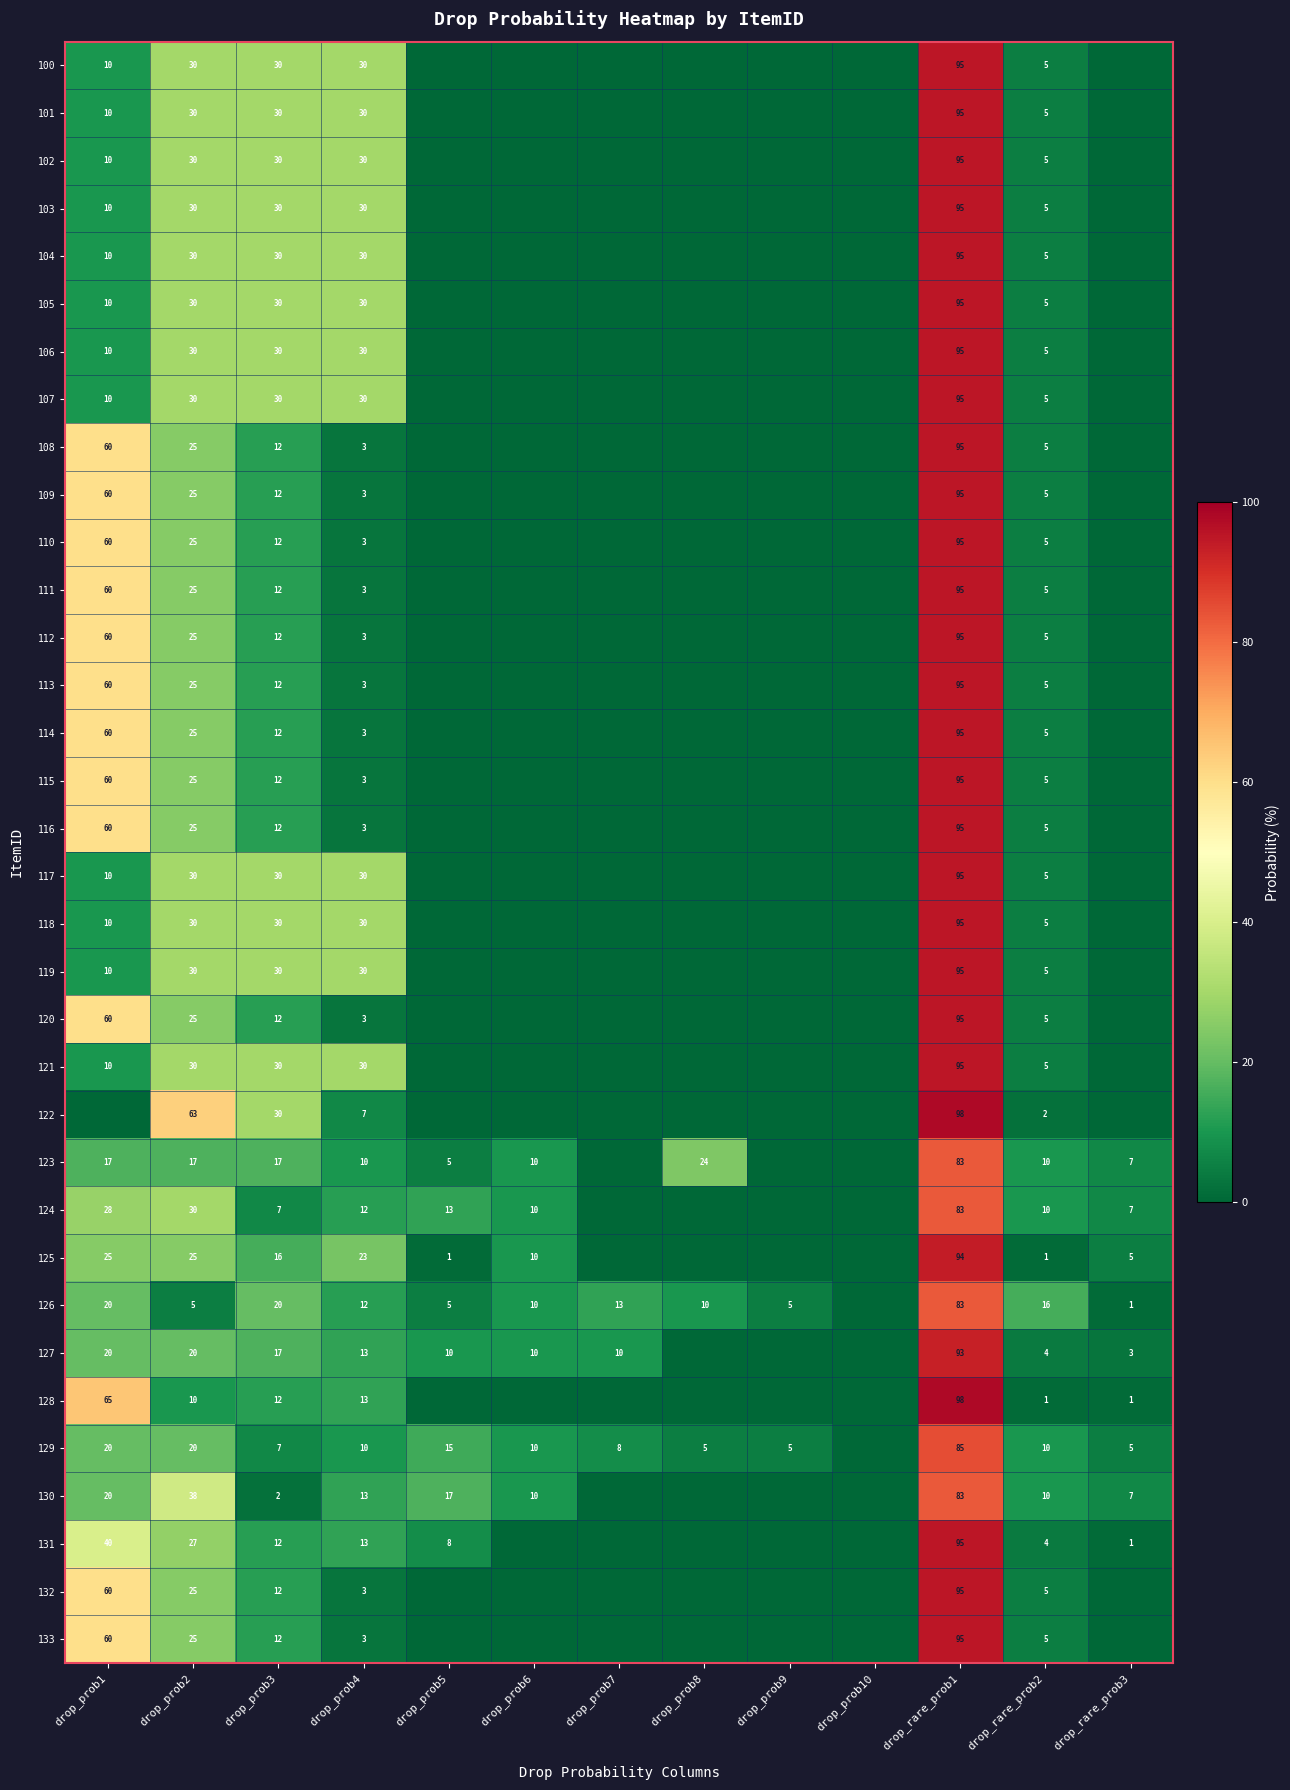

Is it true that 117 equals 11 at drop_prob3?

False